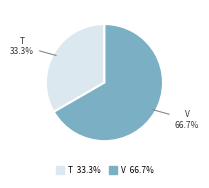

Does any single category account for the majority?

Yes